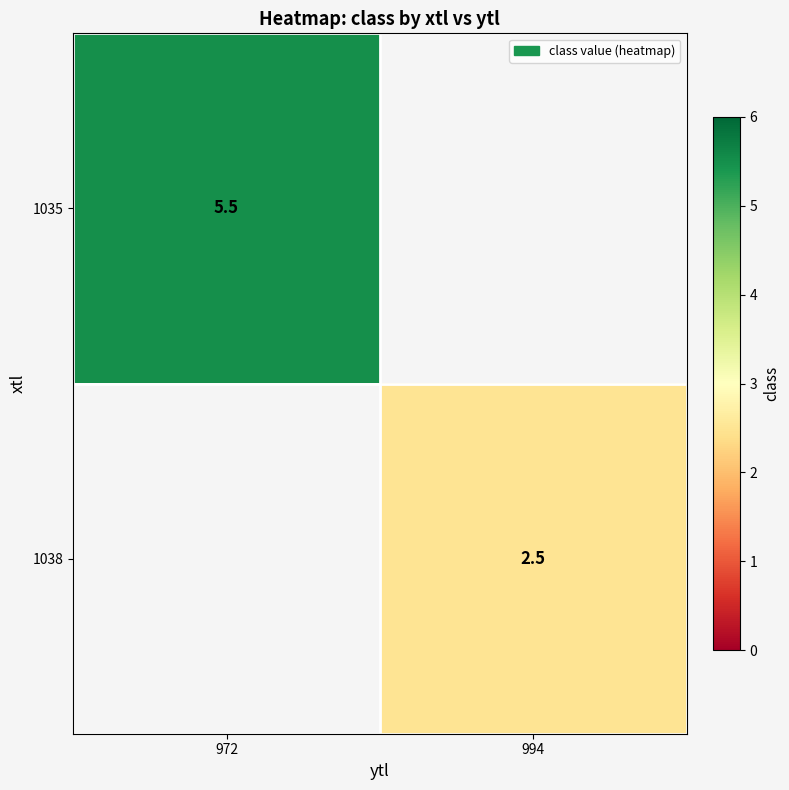

At how many categories does at least one series exceed 4?

1